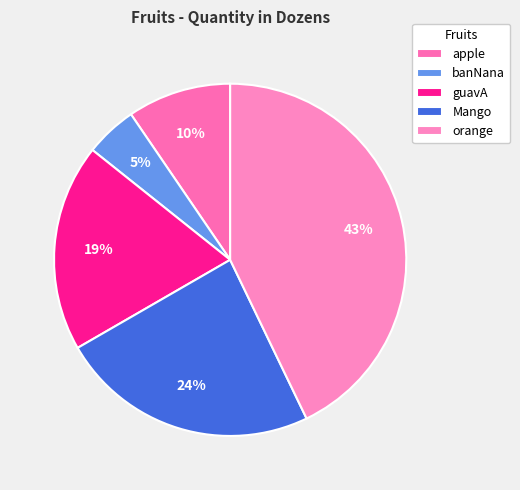

What is the smallest slice in the pie chart?

banNana